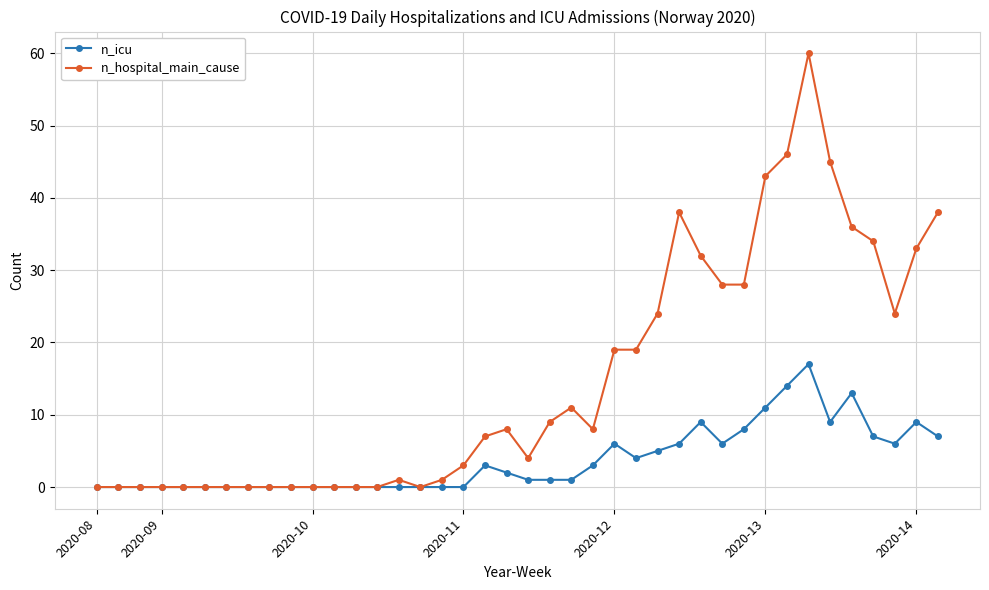

What is the difference between the second highest and minimum values in the n_icu series?

14